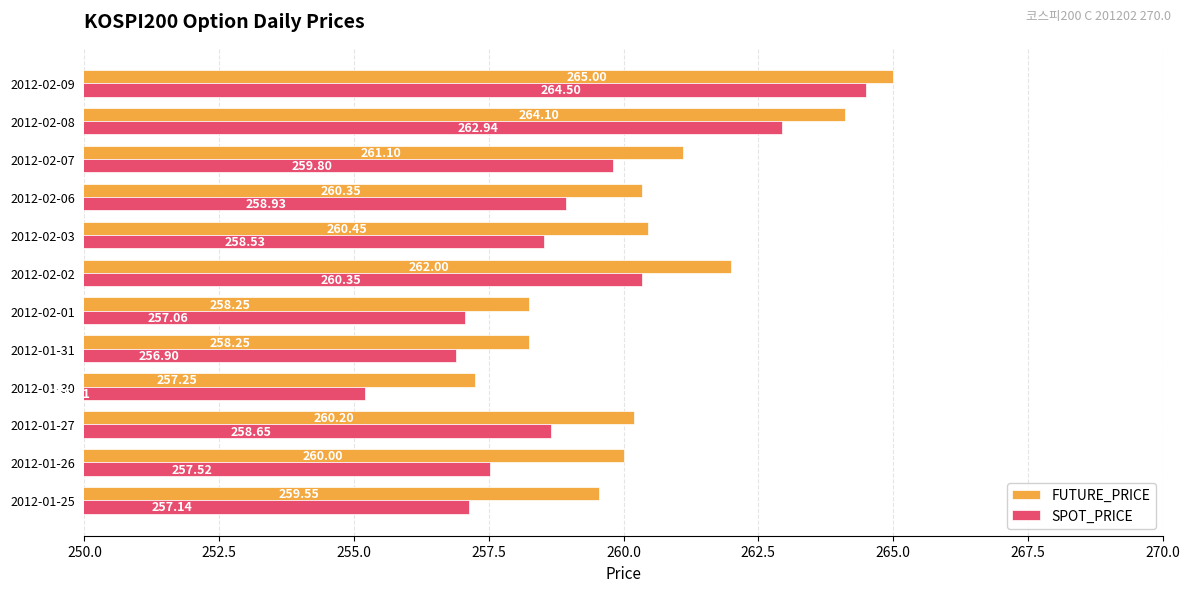

Is the value of FUTURE_PRICE at 2012-01-27 greater than the value of SPOT_PRICE at 2012-02-06?

Yes